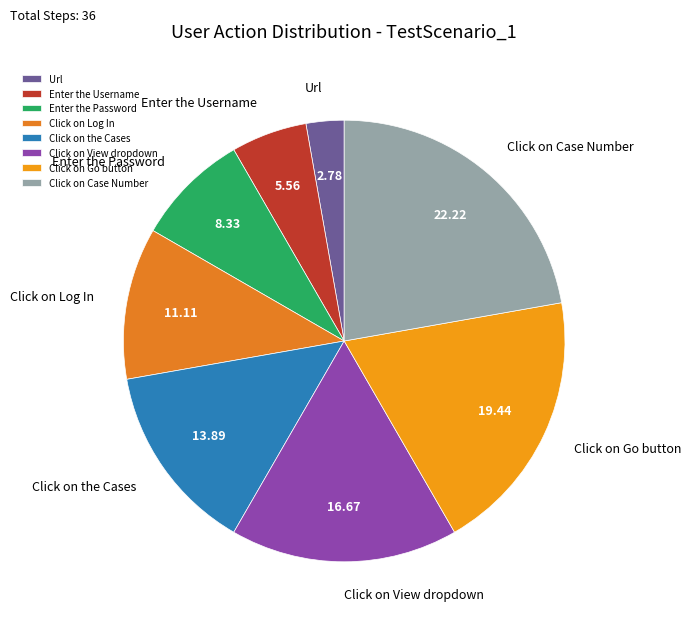

Between Click on the Cases and Enter the Username, which is larger?

Click on the Cases